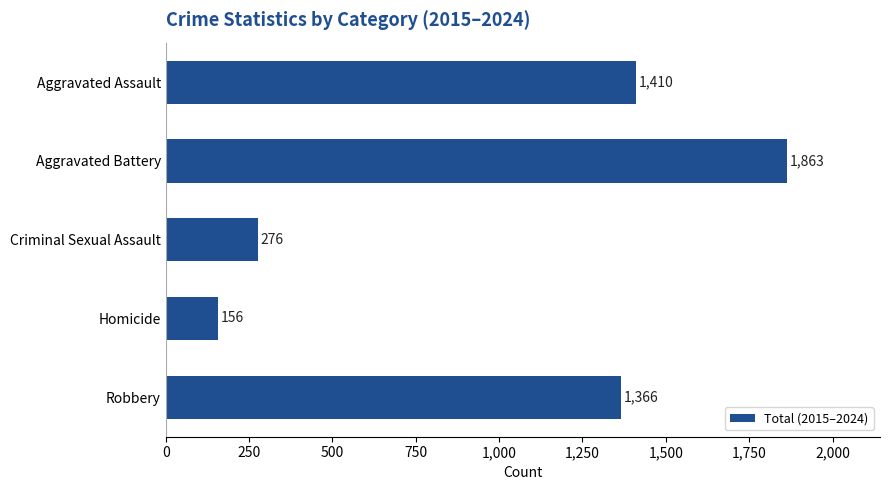

What is the value of the 4th bar from the top?

156